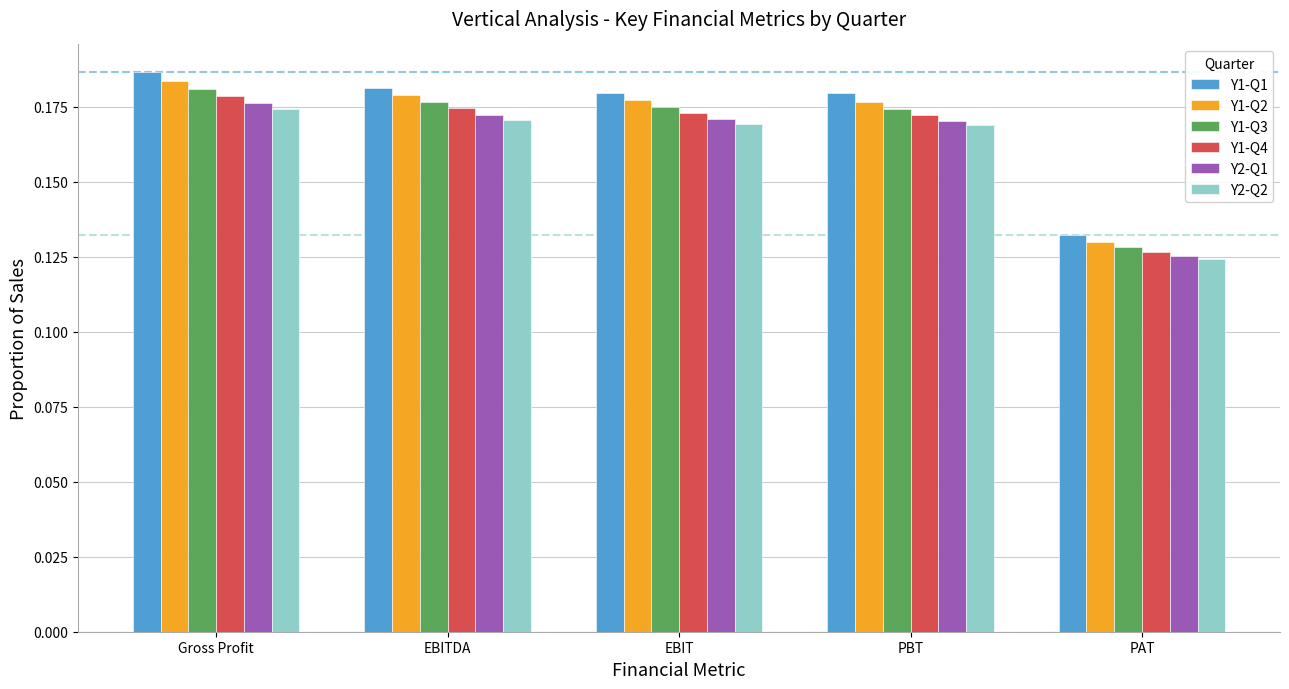

Which label corresponds to the smallest value in the chart?

PAT